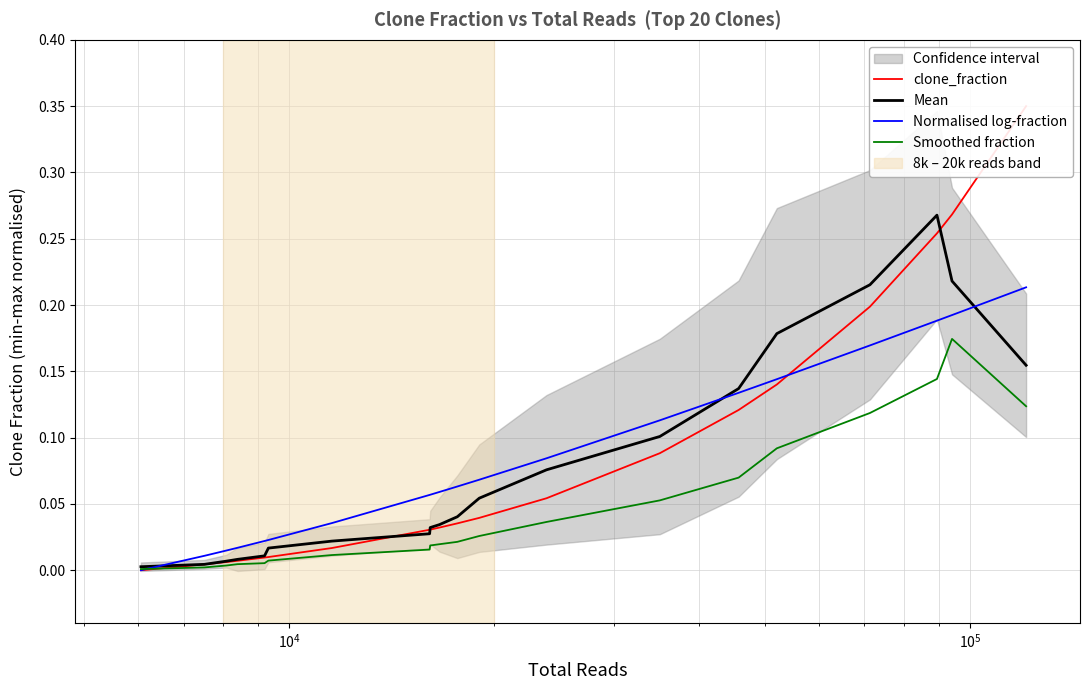

What is the maximum value shown in the chart?

0.3